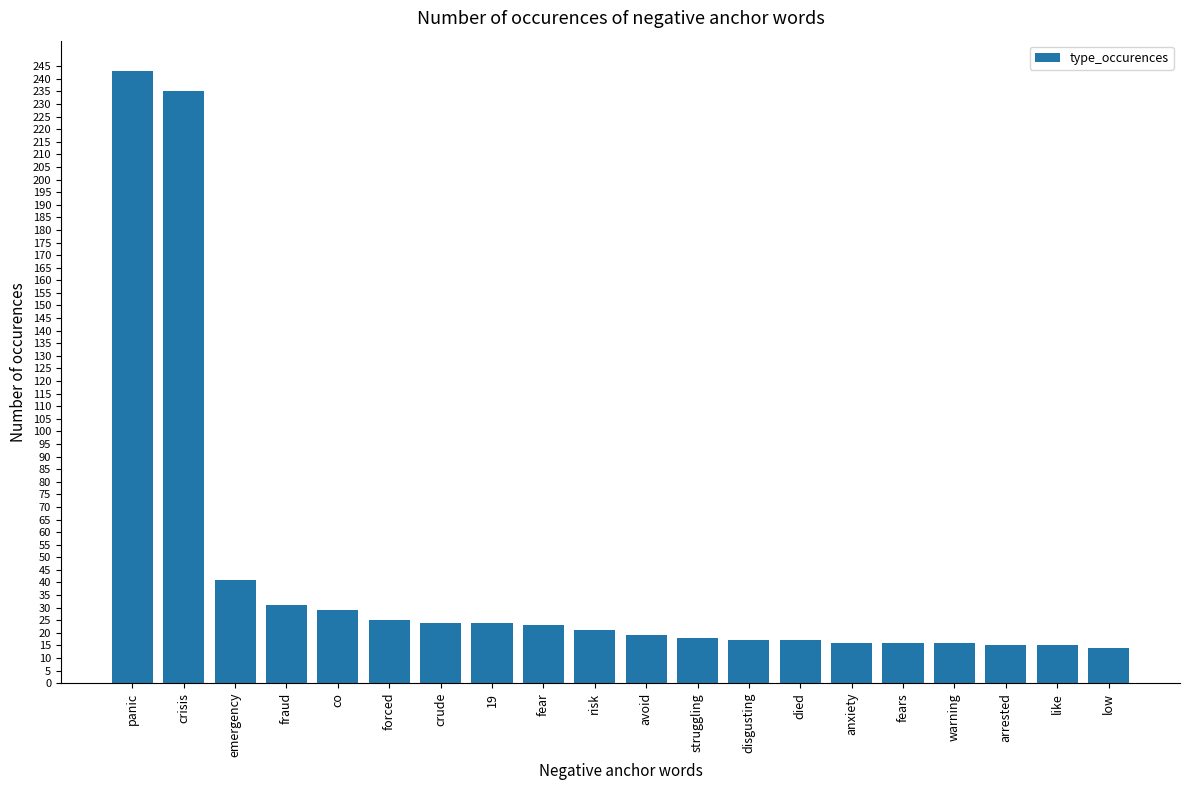

What is the ratio of the value at fear to the value at struggling?

1.3